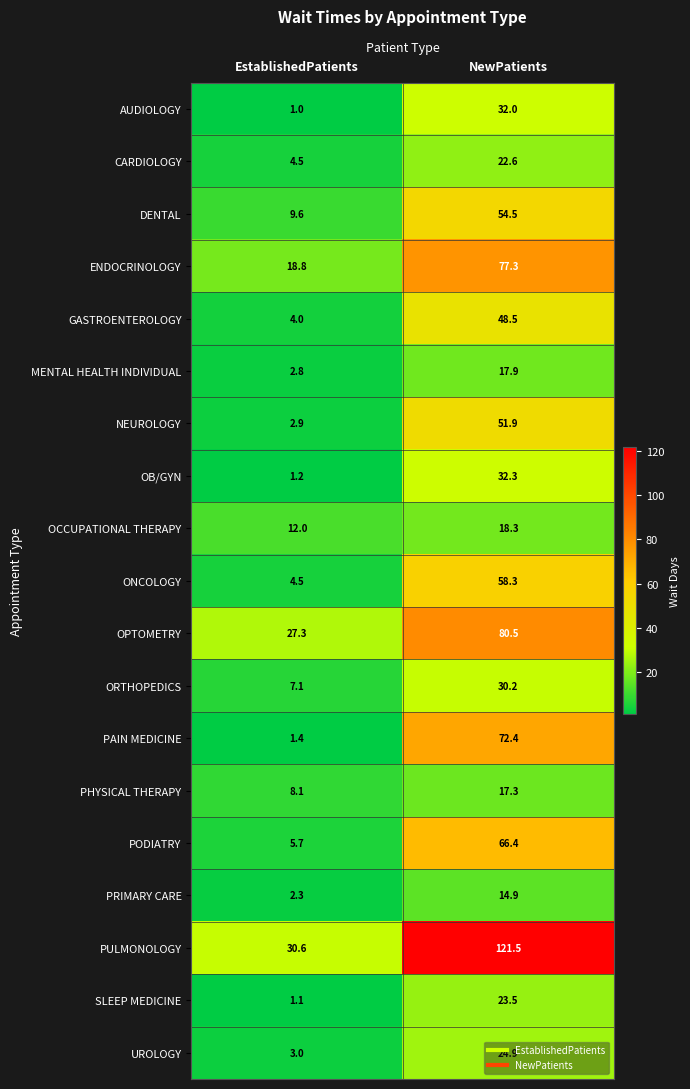

Which category has the lowest value across all series?

EstablishedPatients